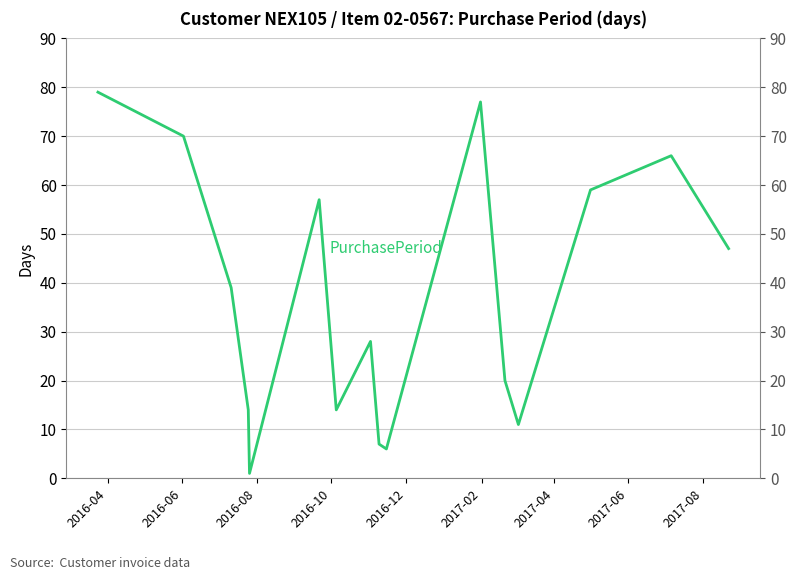

How many categories are shown in the chart?

16